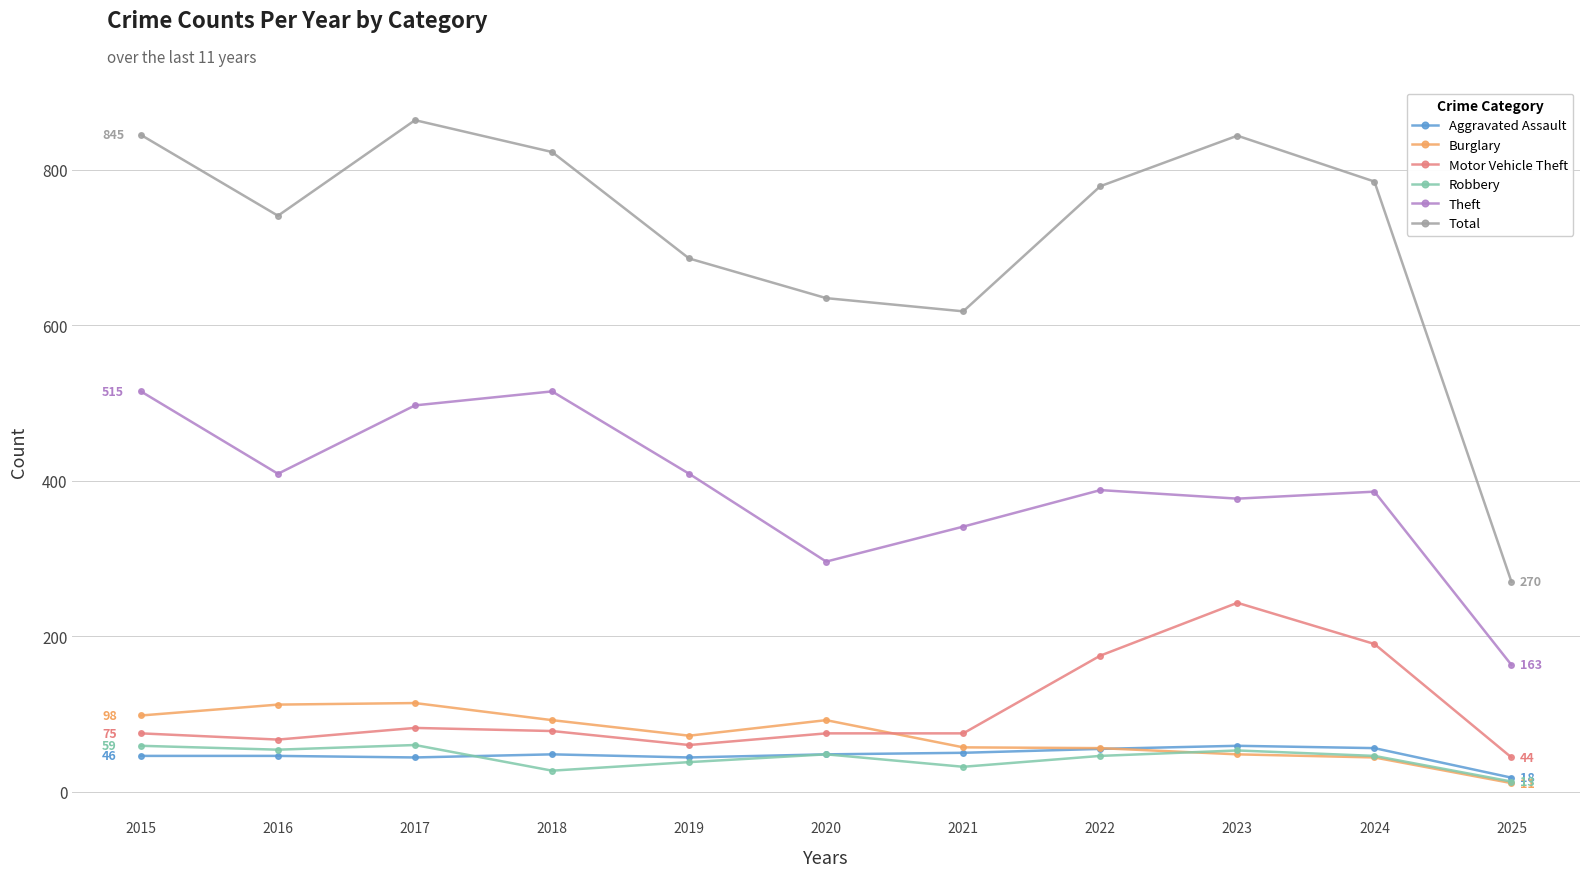

True or false: Robbery and Theft intersect in this chart.

False